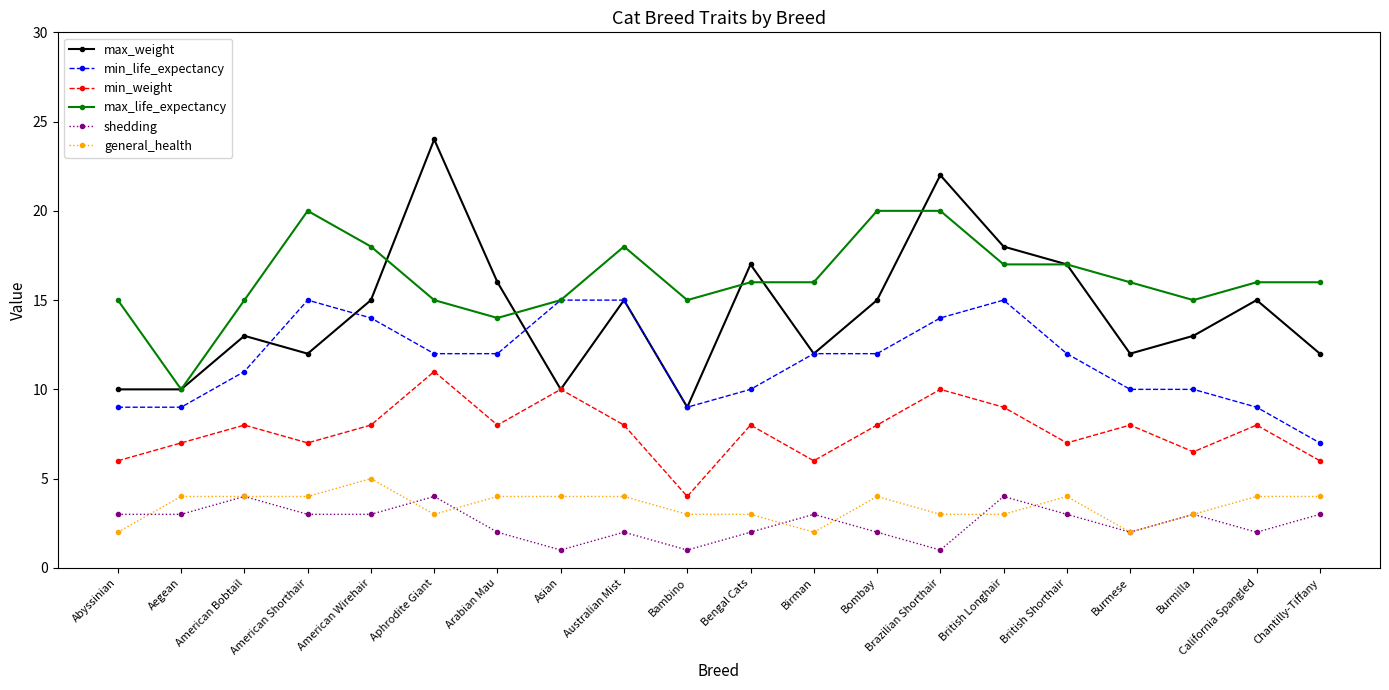

Reading left to right, transcribe all the data shown in this chart.

max_weight: 10.0	10.0	13.0	12.0	15.0	24.0	16.0	10.0	15.0	9.0	17.0	12.0	15.0	22.0	18.0	17.0	12.0	13.0	15.0	12.0
min_life_expectancy: 9.0	9.0	11.0	15.0	14.0	12.0	12.0	15.0	15.0	9.0	10.0	12.0	12.0	14.0	15.0	12.0	10.0	10.0	9.0	7.0
min_weight: 6.0	7.0	8.0	7.0	8.0	11.0	8.0	10.0	8.0	4.0	8.0	6.0	8.0	10.0	9.0	7.0	8.0	6.5	8.0	6.0
max_life_expectancy: 15.0	10.0	15.0	20.0	18.0	15.0	14.0	15.0	18.0	15.0	16.0	16.0	20.0	20.0	17.0	17.0	16.0	15.0	16.0	16.0
shedding: 3.0	3.0	4.0	3.0	3.0	4.0	2.0	1.0	2.0	1.0	2.0	3.0	2.0	1.0	4.0	3.0	2.0	3.0	2.0	3.0
general_health: 2.0	4.0	4.0	4.0	5.0	3.0	4.0	4.0	4.0	3.0	3.0	2.0	4.0	3.0	3.0	4.0	2.0	3.0	4.0	4.0